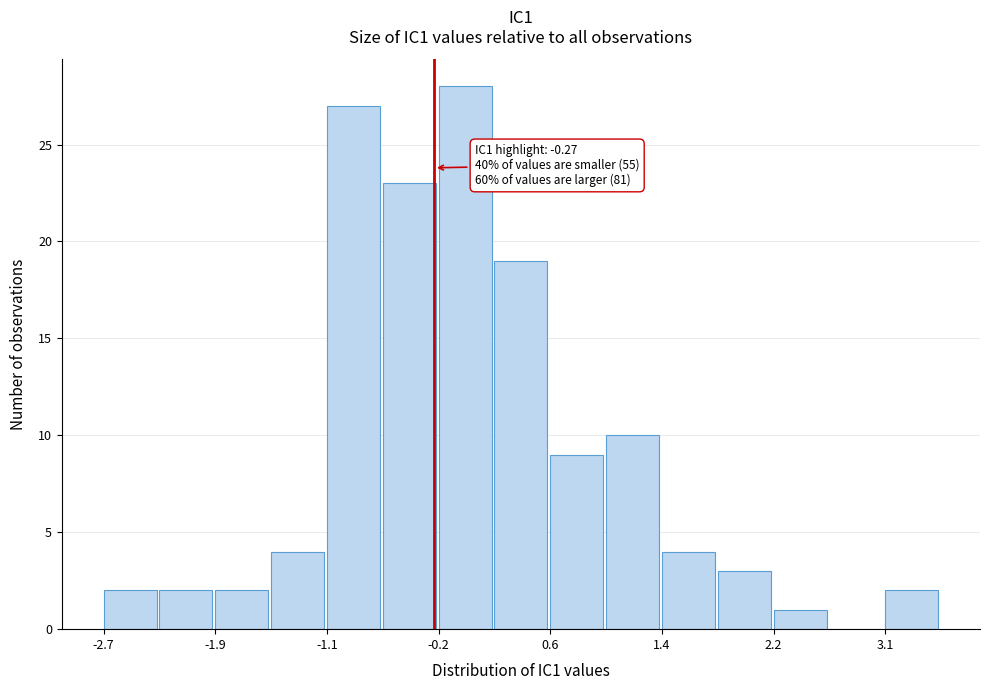

Which range on the x-axis has the tallest bar?

-0.2 to 0.2